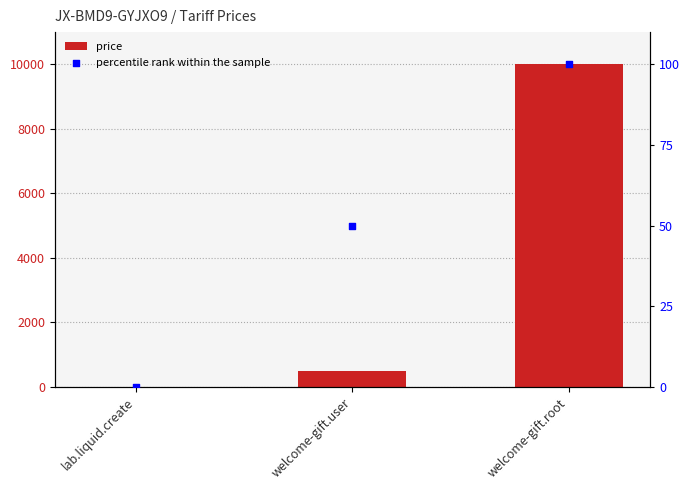

Which series has the largest total across all categories?

price